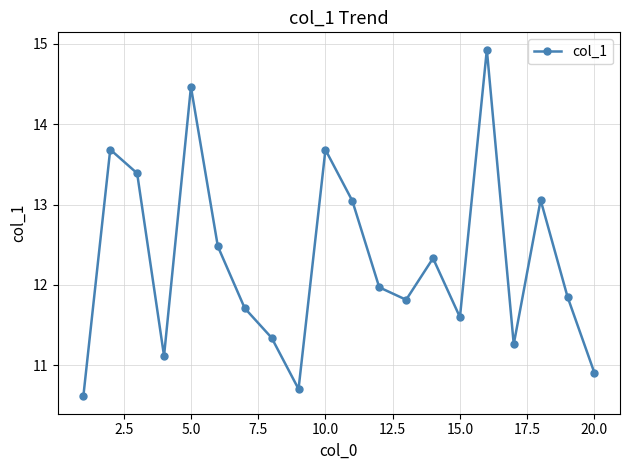

What is the smallest value displayed?

10.6